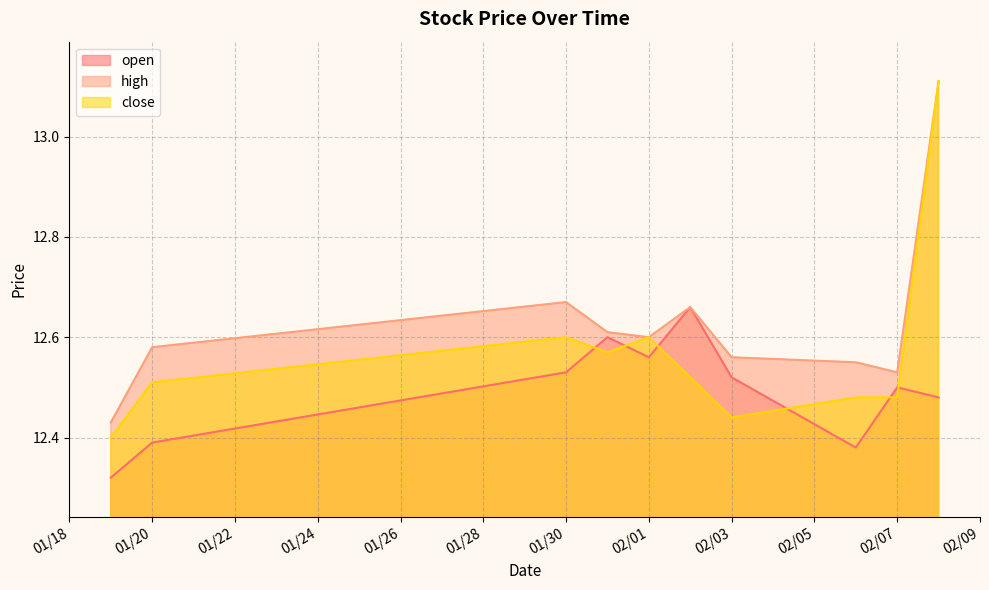

What is the difference between the close values at 2023-02-08 and 2023-02-06?

0.6